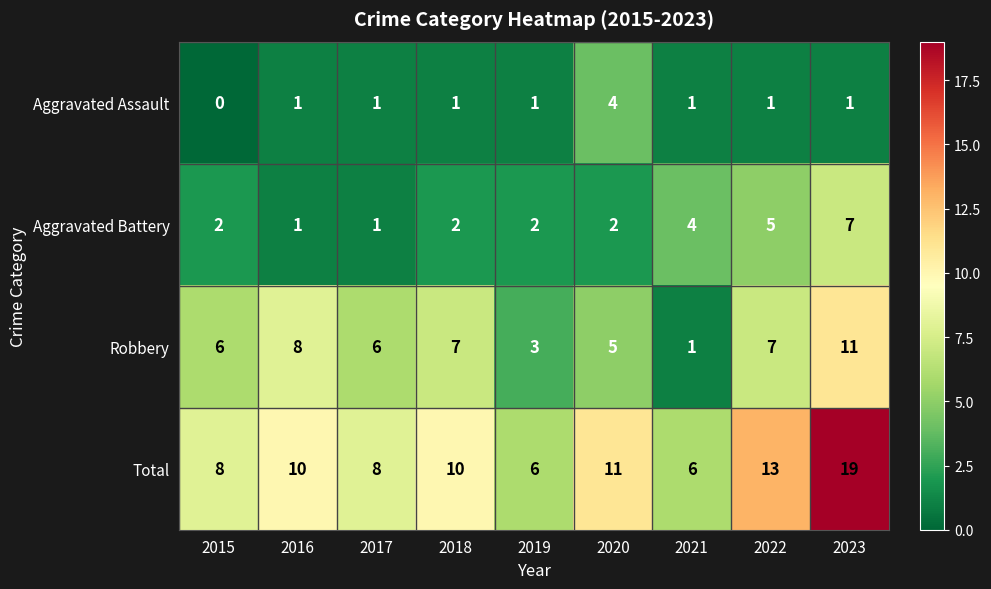

List the series in order of their overall mean, lowest first.

Aggravated Assault, Aggravated Battery, Robbery, Total